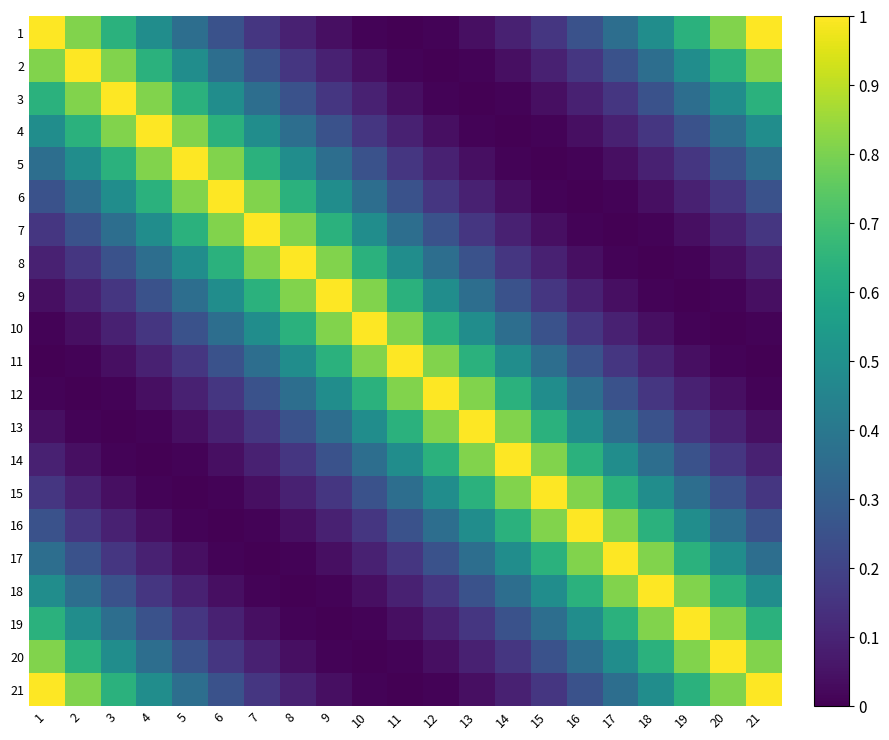

What is the total value across all series at 3?

7.3